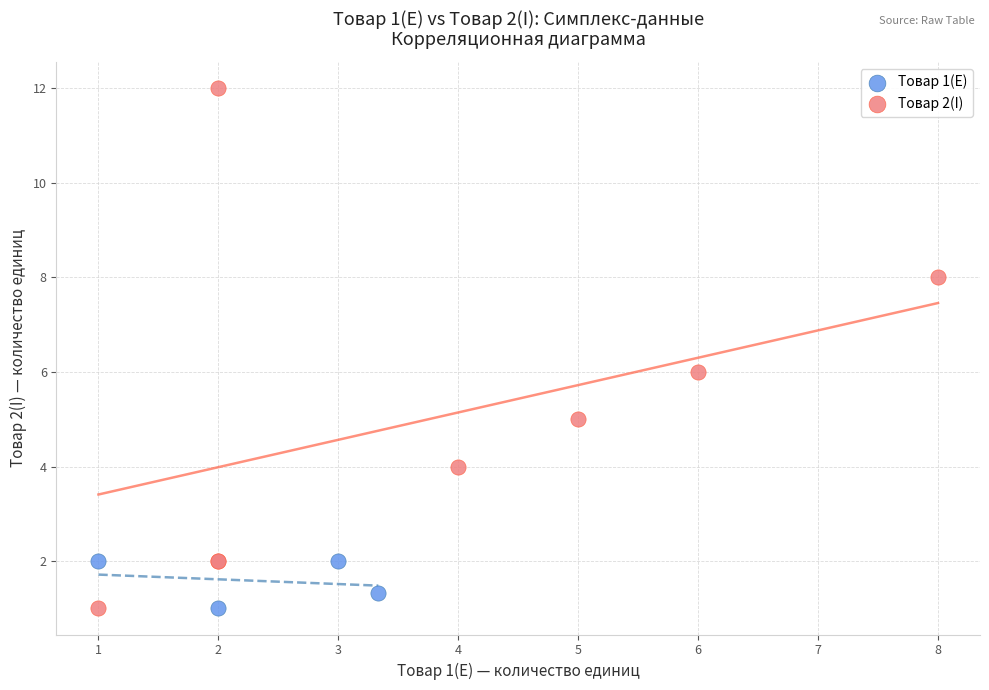

Which series reaches the maximum Y coordinate?

Товар 2(I)